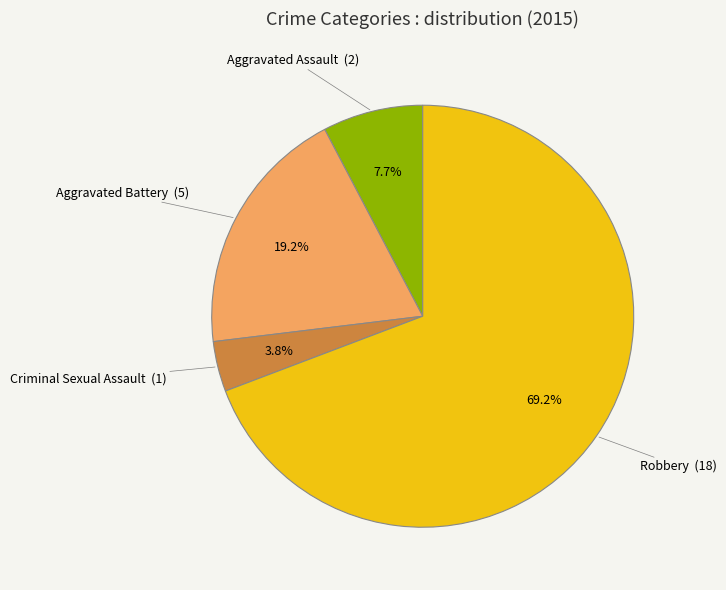

What percentage do Robbery and Criminal Sexual Assault together represent?

73.1%